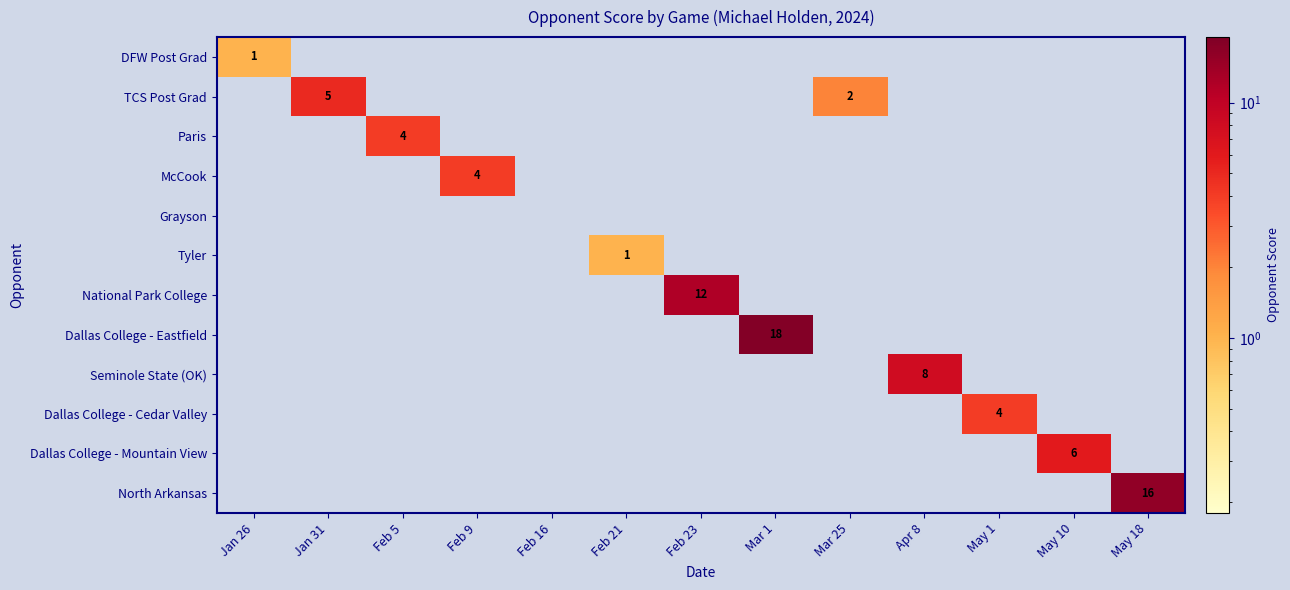

Which label corresponds to the largest value in the chart?

Mar 1